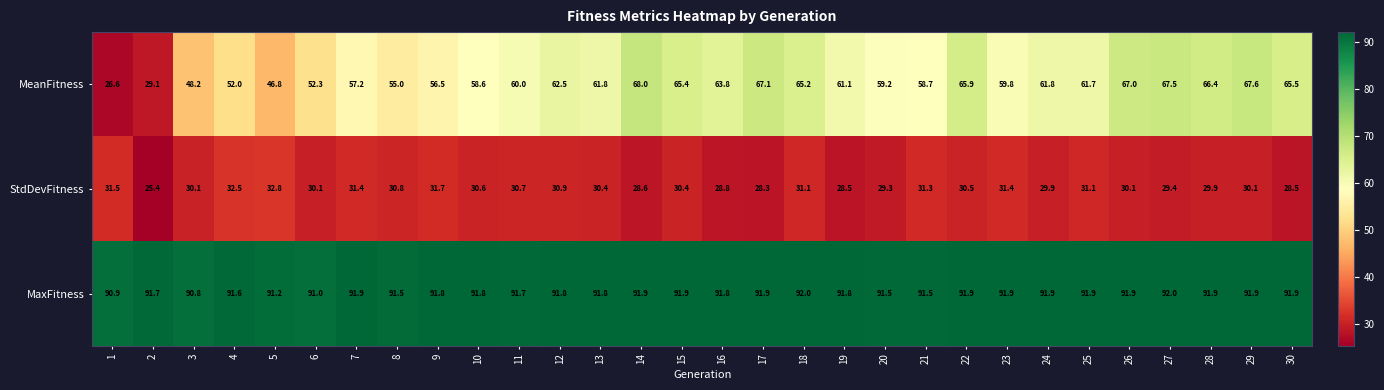

What is the maximum value shown in the chart?

92.0